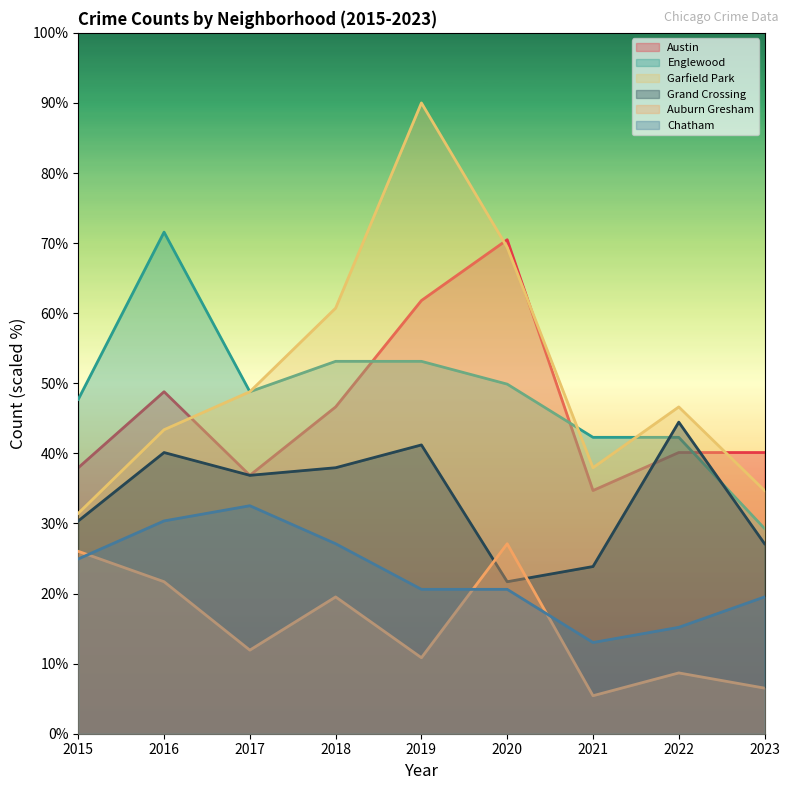

How many intersections are there between Grand Crossing and Austin?

2